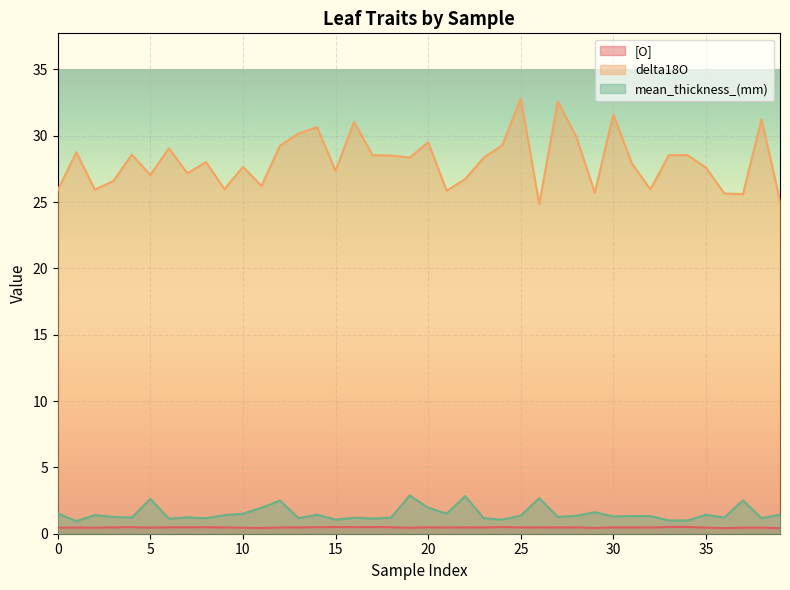

What is the spread (max minus min) of values at 6?

28.6